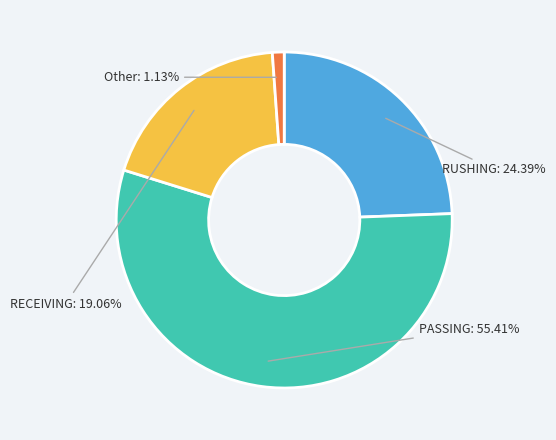

How many segments does this pie chart have?

4